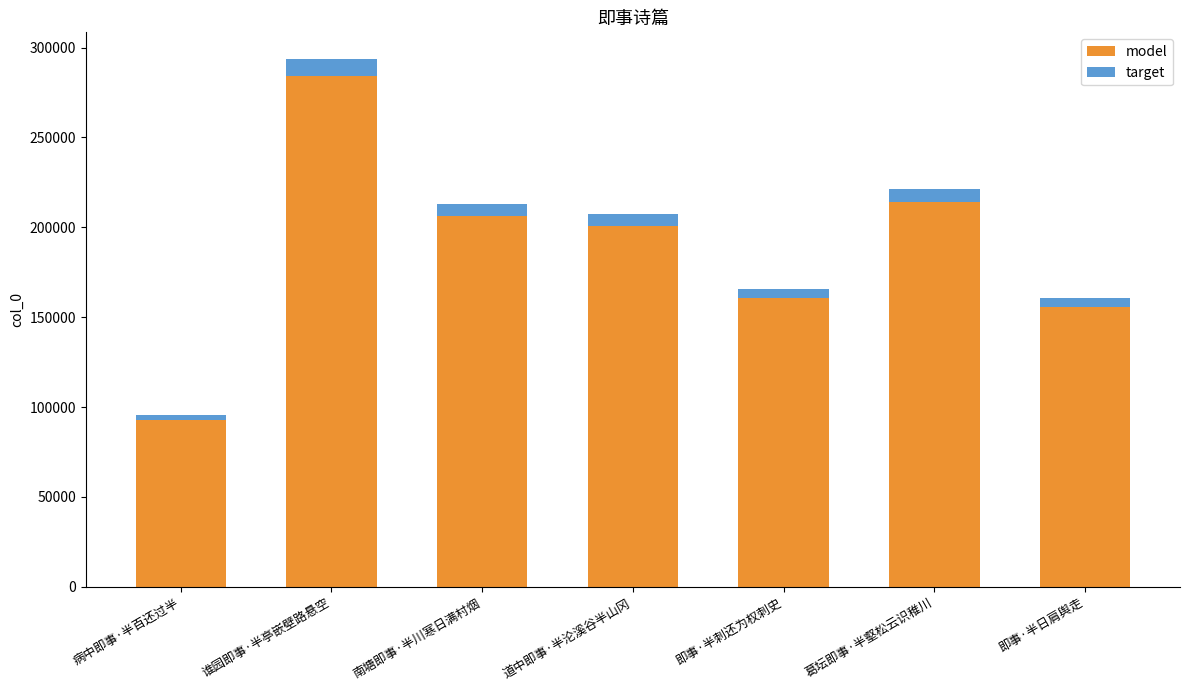

Read the model value at 道中即事·半沦溪谷半山冈.

200897.8